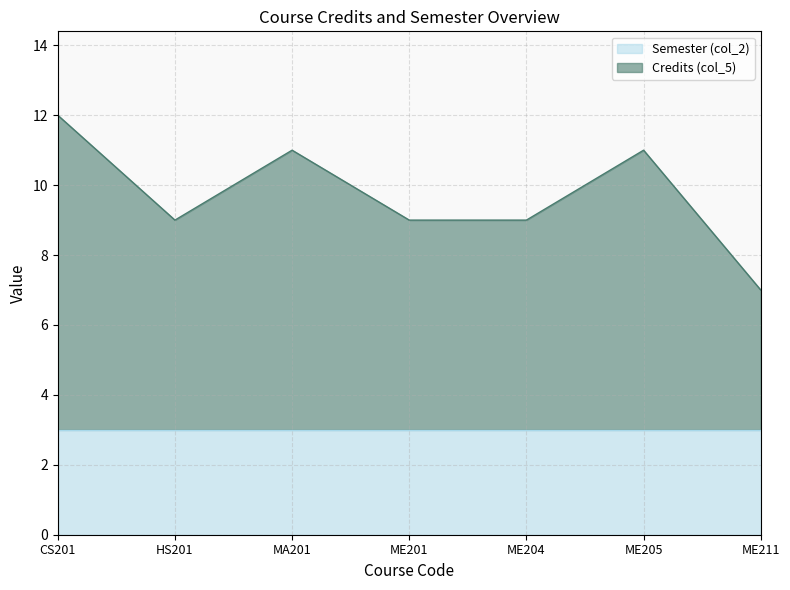

What value does the data have at ME205?

11